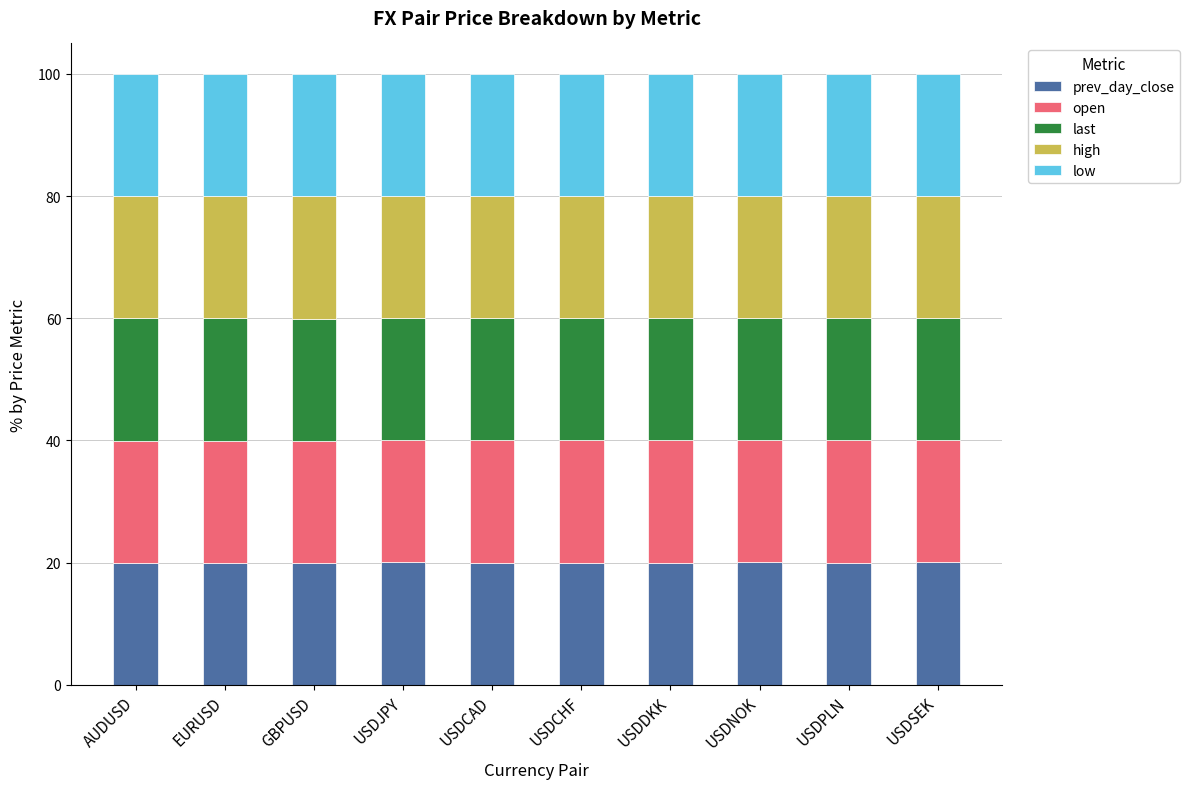

What is the total value across all series at USDSEK?

100.0